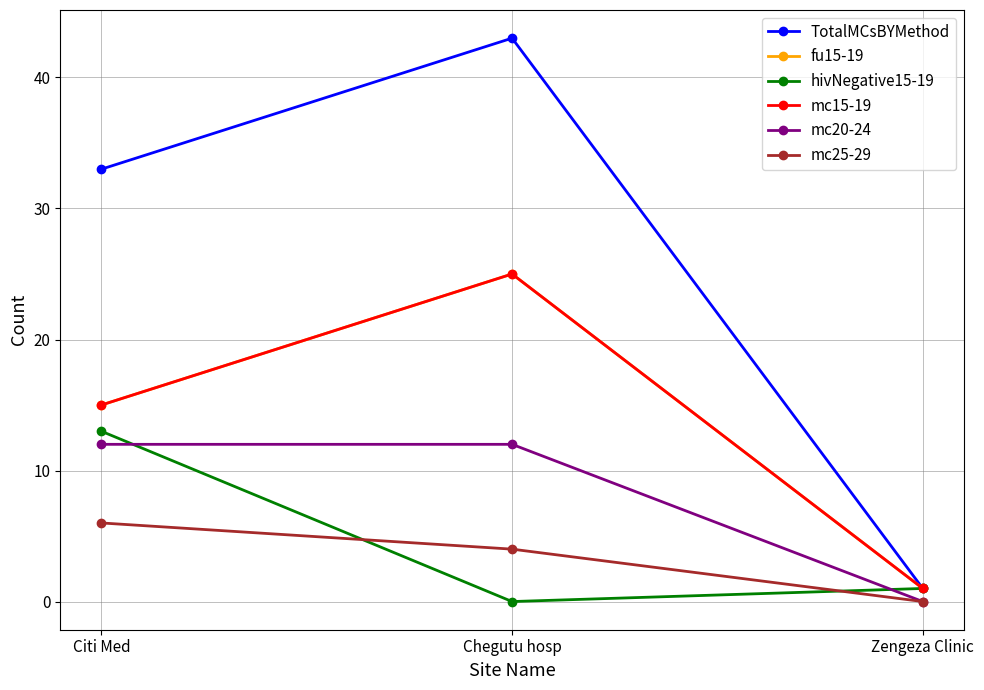

Does the chart have visible grid lines?

Yes